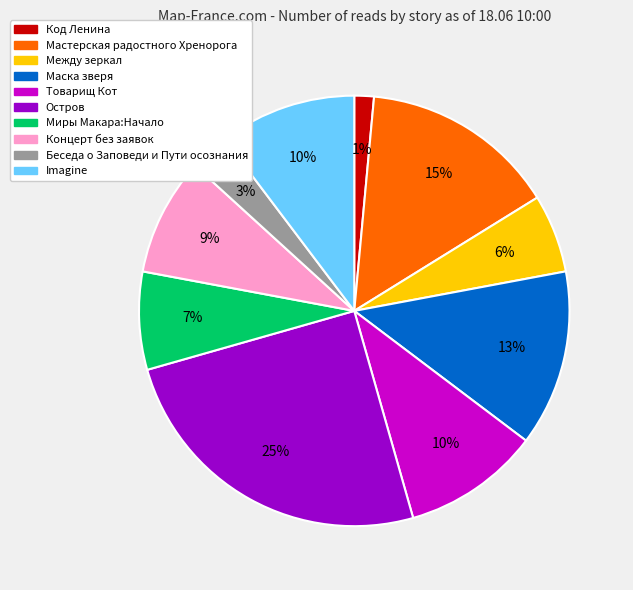

Which has a higher value, Товарищ Кот or Между зеркал?

Товарищ Кот